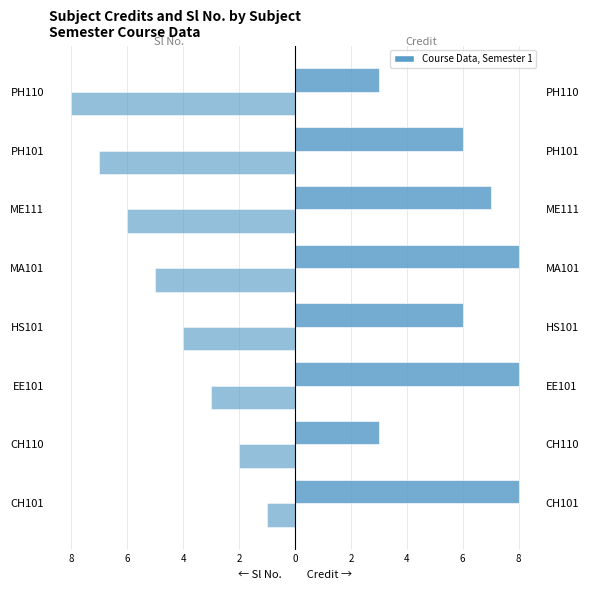

Which series has the widest spread of values?

Sl No.